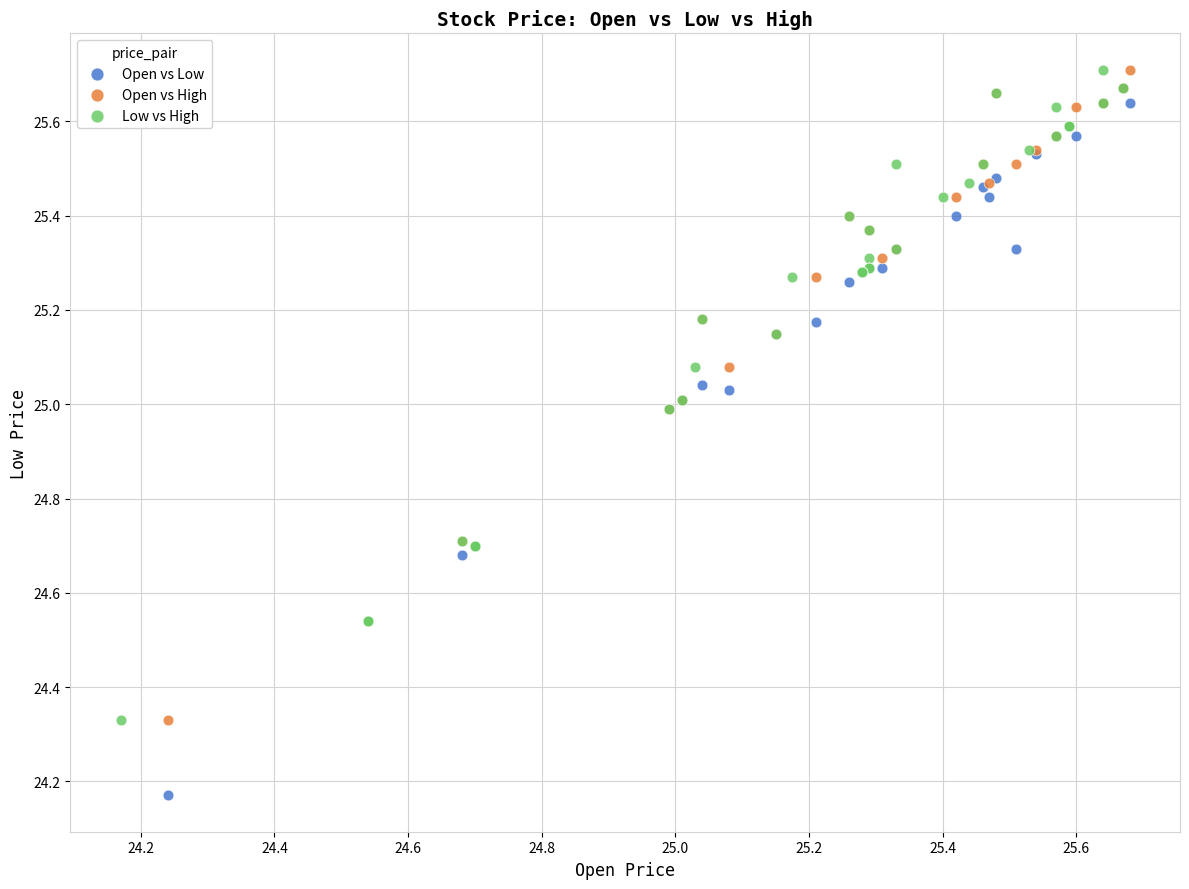

Which series reaches the minimum Y coordinate?

Open vs Low